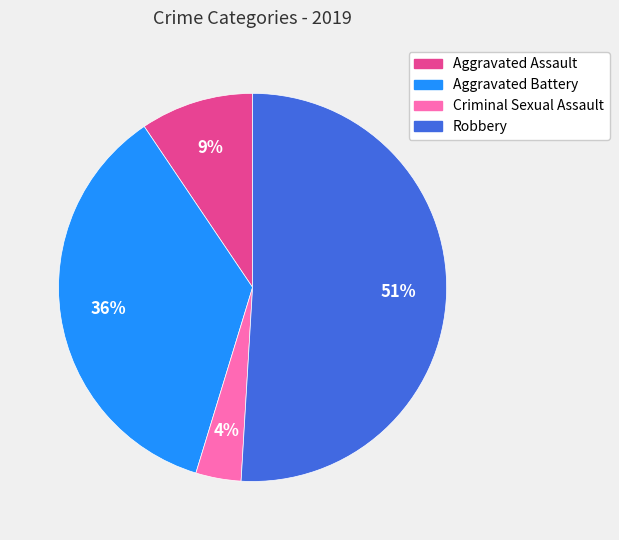

To the nearest percent, what is the average slice percentage?

25%